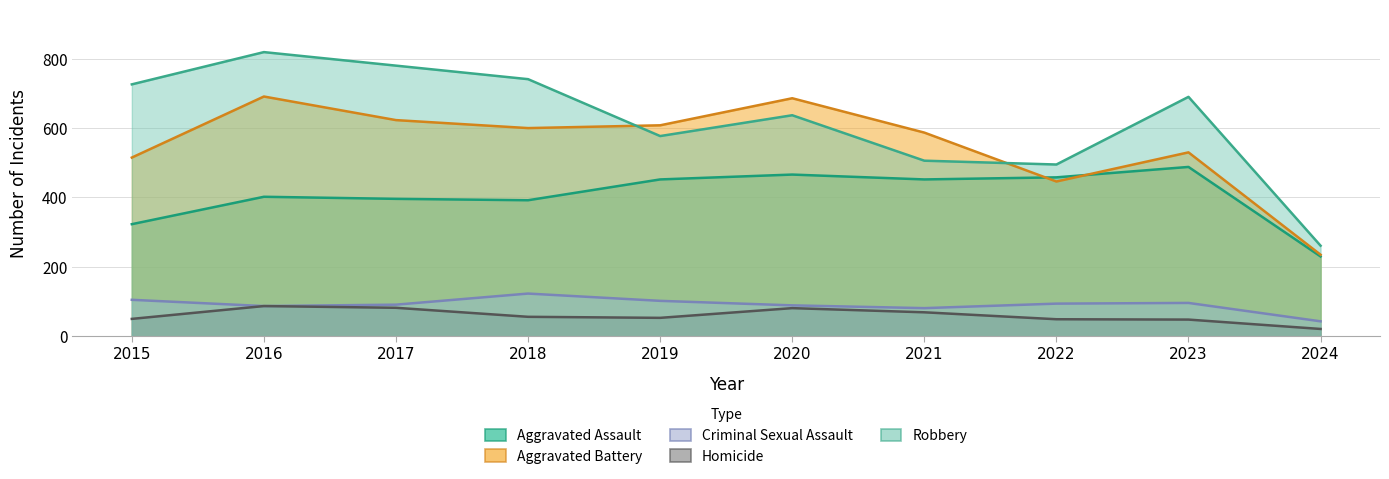

Does the chart have visible grid lines?

Yes